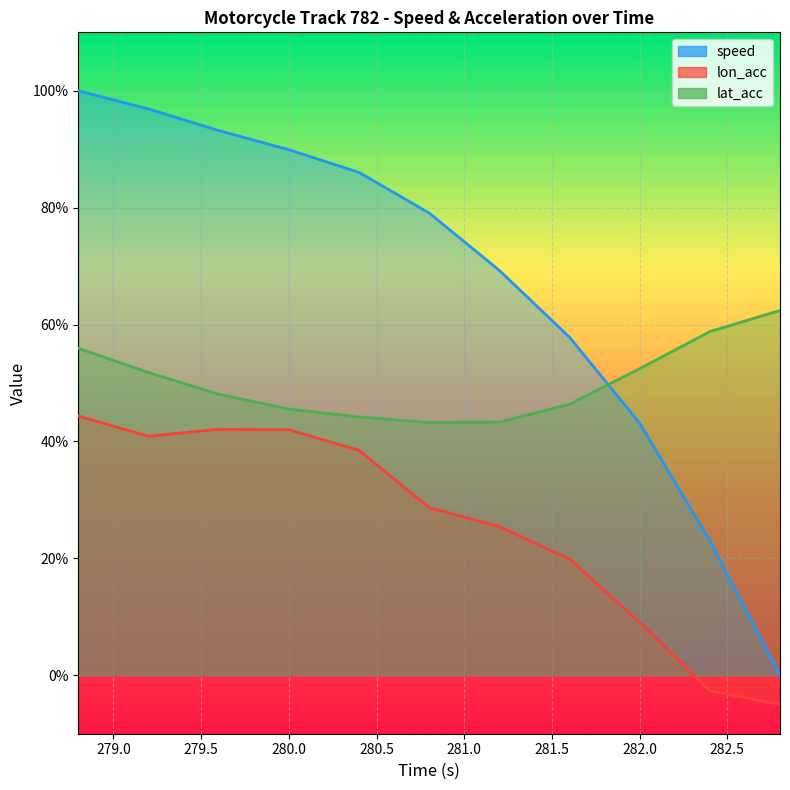

Reading left to right, list all the values displayed in this chart.

speed: 278.8=100.0	279.2=96.9	279.6=93.2	280.0=89.9	280.4=86.0	280.8=79.1	281.2=69.3	281.6=57.8	282.0=43.1	282.4=23.0	282.8=0.0
lon_acc: 278.8=44.4	279.2=40.9	279.6=42.1	280.0=42.0	280.4=38.5	280.8=28.7	281.2=25.4	281.6=19.9	282.0=9.0	282.4=-2.7	282.8=-5.0
lat_acc: 278.8=55.9	279.2=51.8	279.6=48.1	280.0=45.5	280.4=44.2	280.8=43.2	281.2=43.3	281.6=46.4	282.0=52.5	282.4=58.8	282.8=62.4